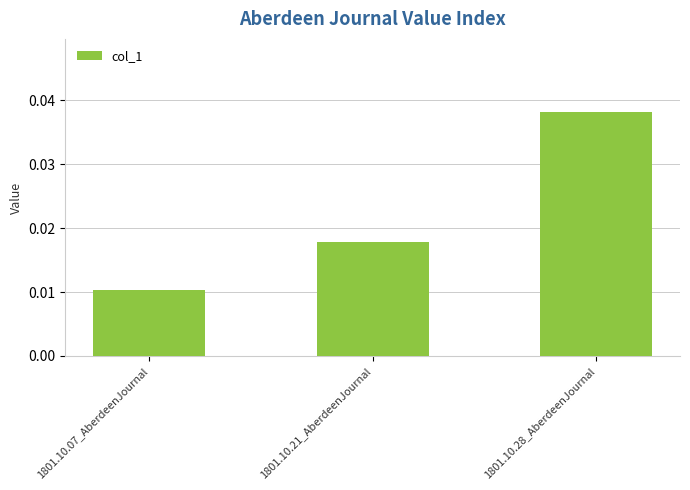

Which has a higher value, 1801.10.07_AberdeenJournal or 1801.10.21_AberdeenJournal?

1801.10.21_AberdeenJournal